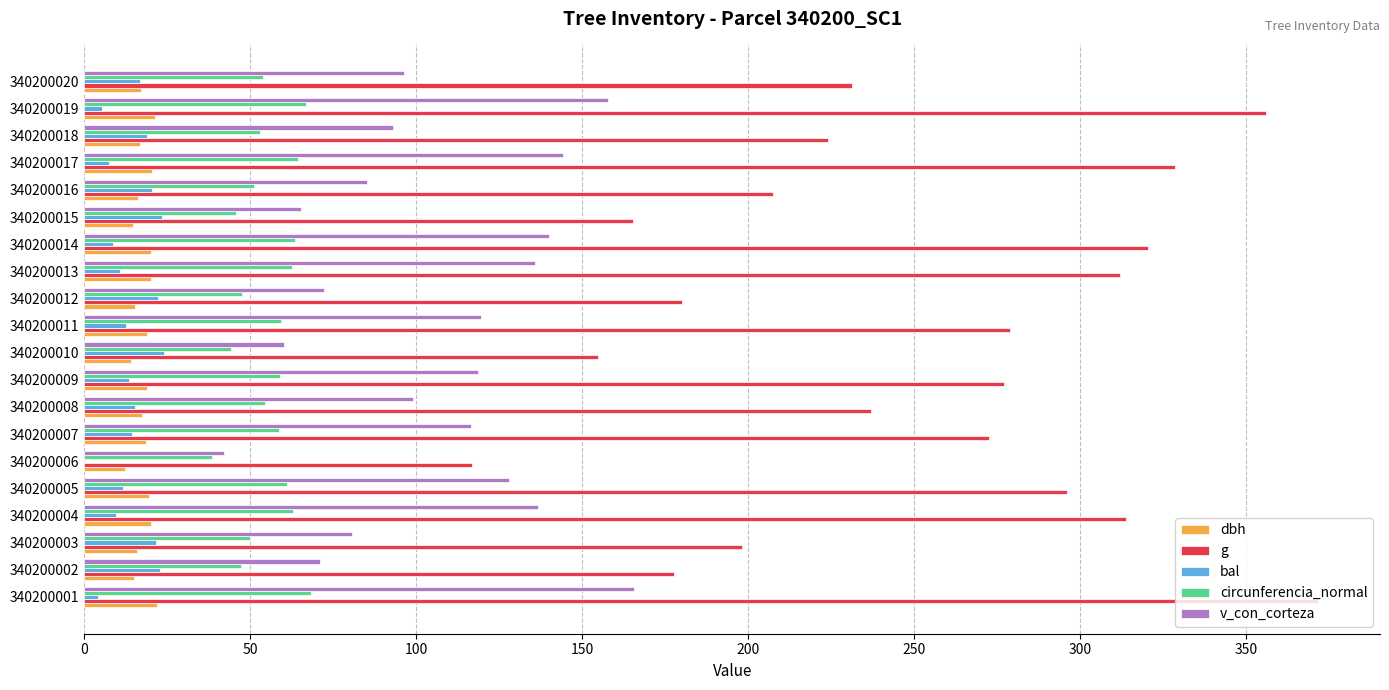

What is the maximum value for dbh?

21.8